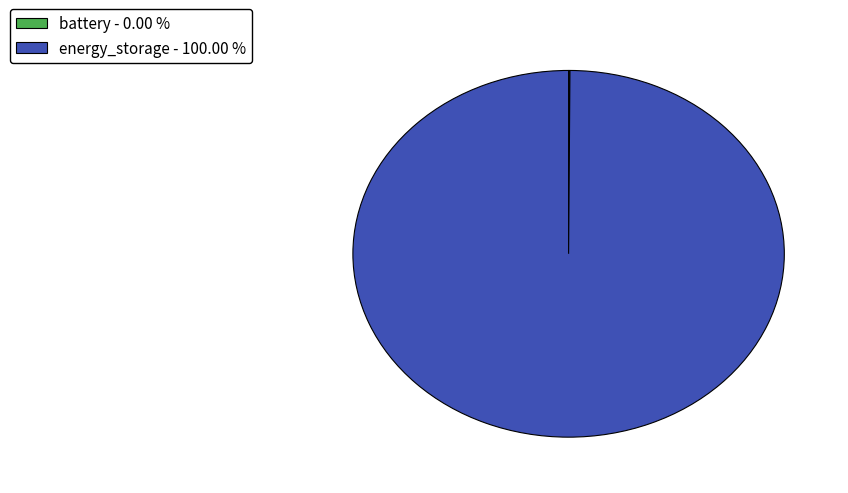

What is the largest slice in the pie chart?

energy_storage